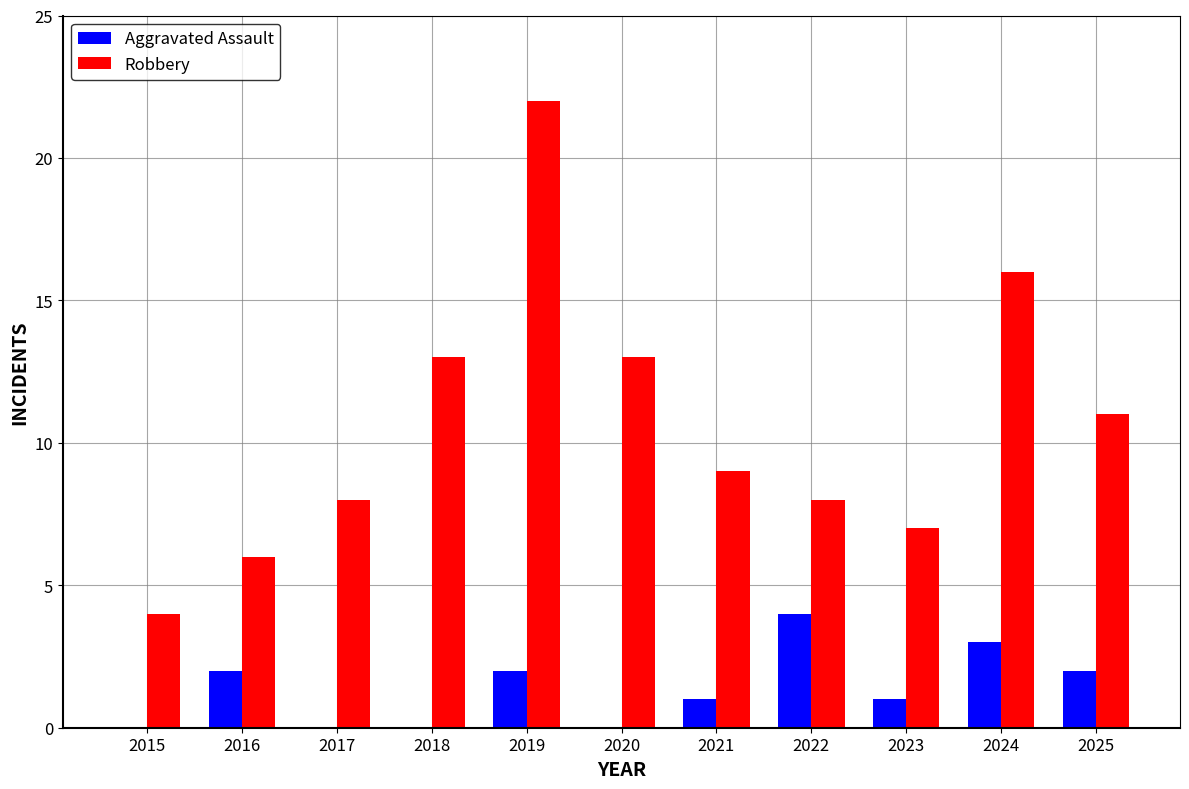

Between 2015 and 2019, which series saw the biggest shift?

Robbery